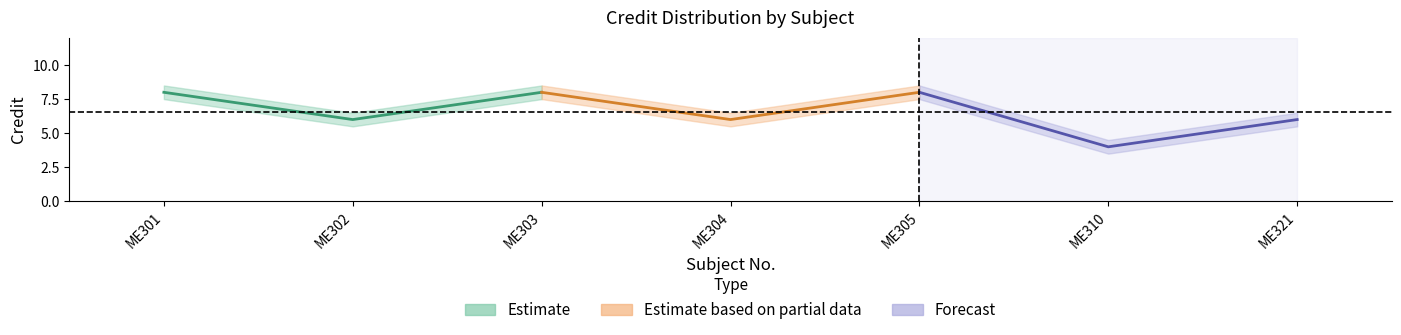

Between 2 and 5, which is larger?

5